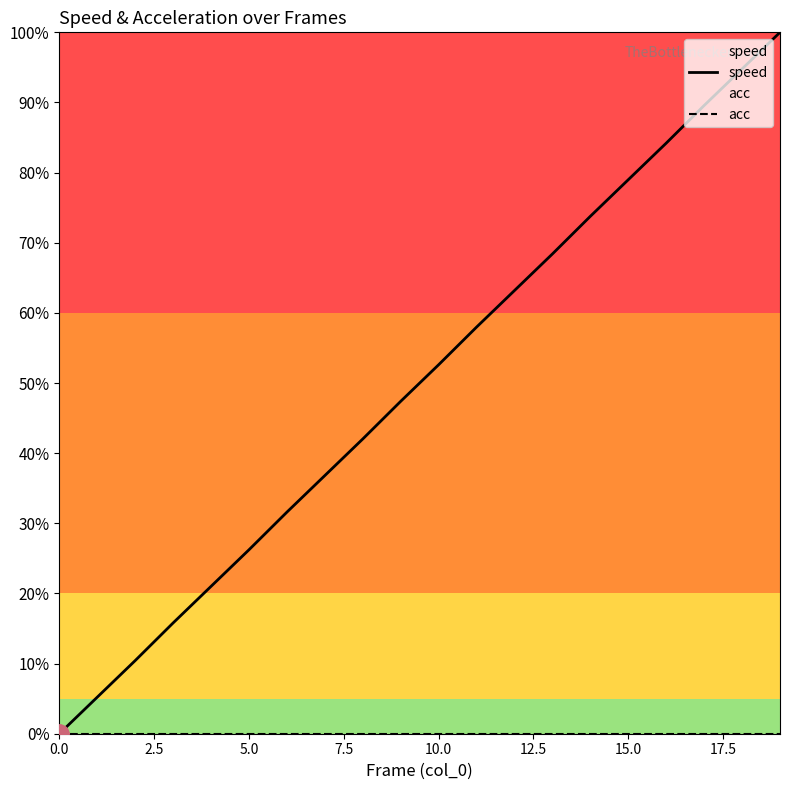

Rank the series by their average value, from highest to lowest.

speed, acc